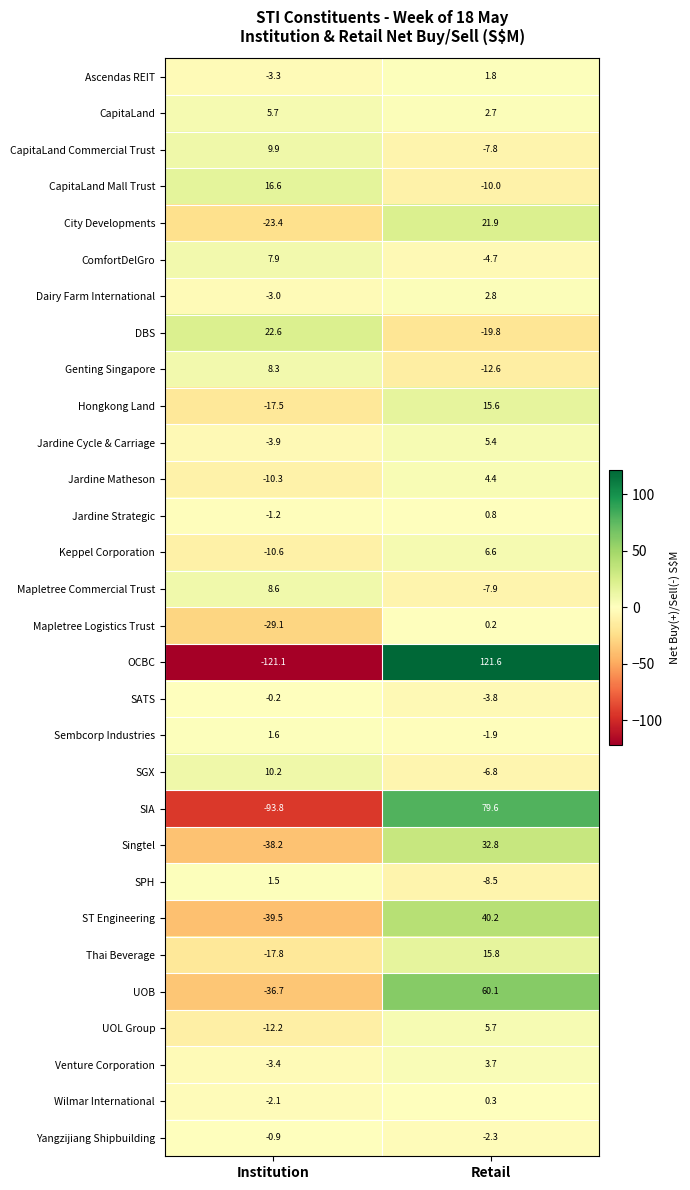

What is the sum of all Venture Corporation values?

0.3